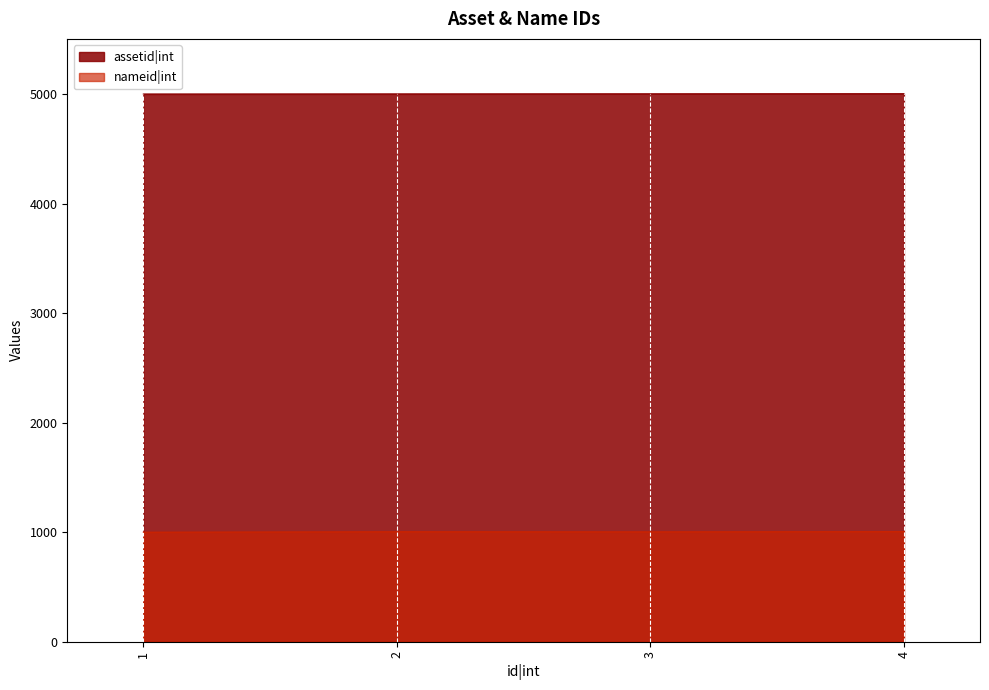

How many interior local valleys does the nameid|int series have?

1